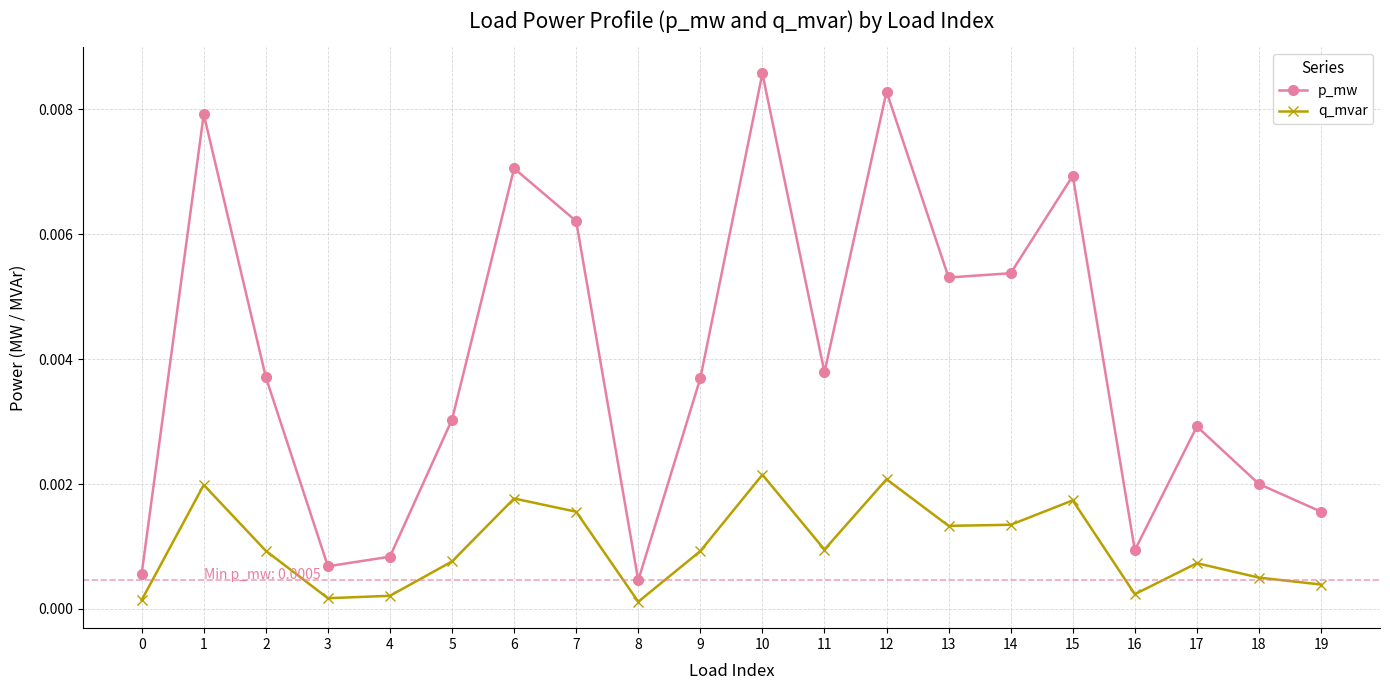

At how many categories does at least one series exceed 0?

20